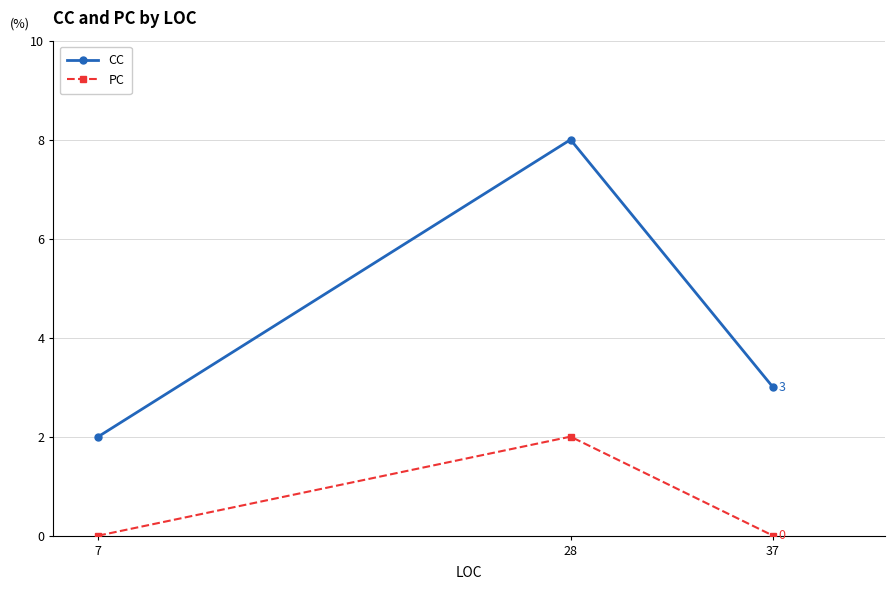

Reading left to right, list all the values displayed in this chart.

CC: 2	8	3
PC: 0	2	0